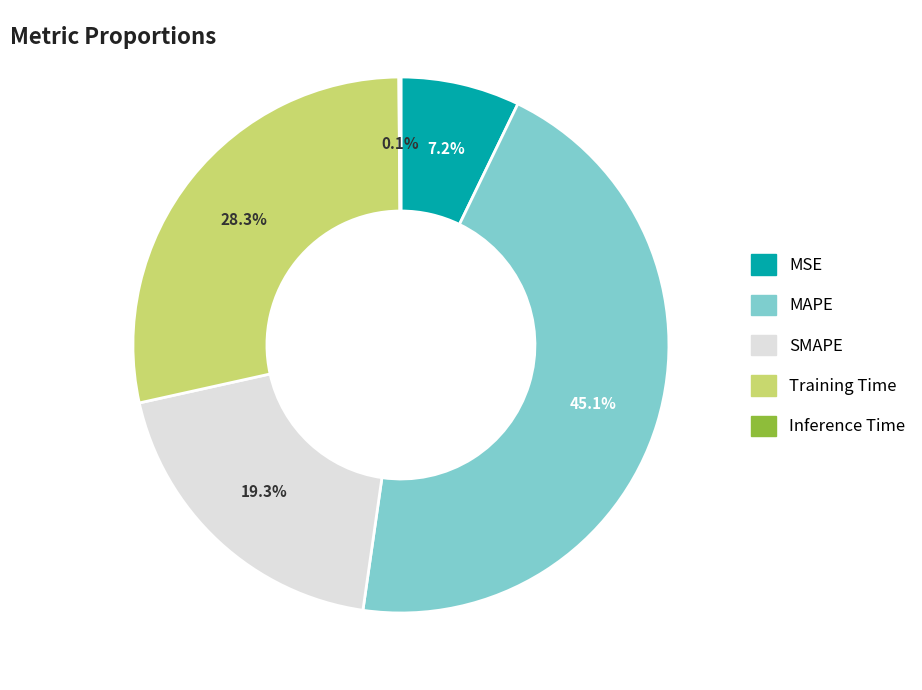

Combined, do MAPE and Training Time account for over 50%?

Yes